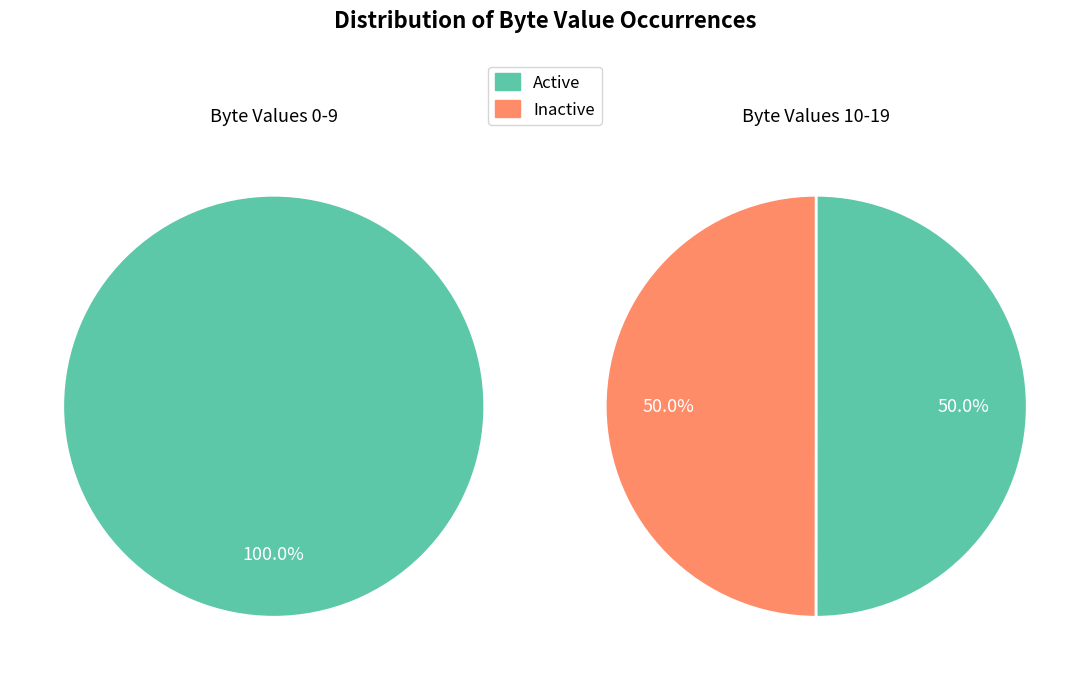

Rank the series by their average value, from highest to lowest.

Active, Inactive